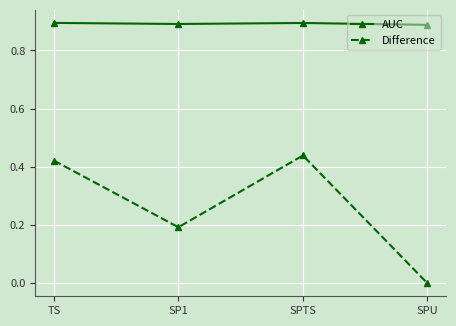

List the series in order of their peak value, lowest first.

Difference, AUC